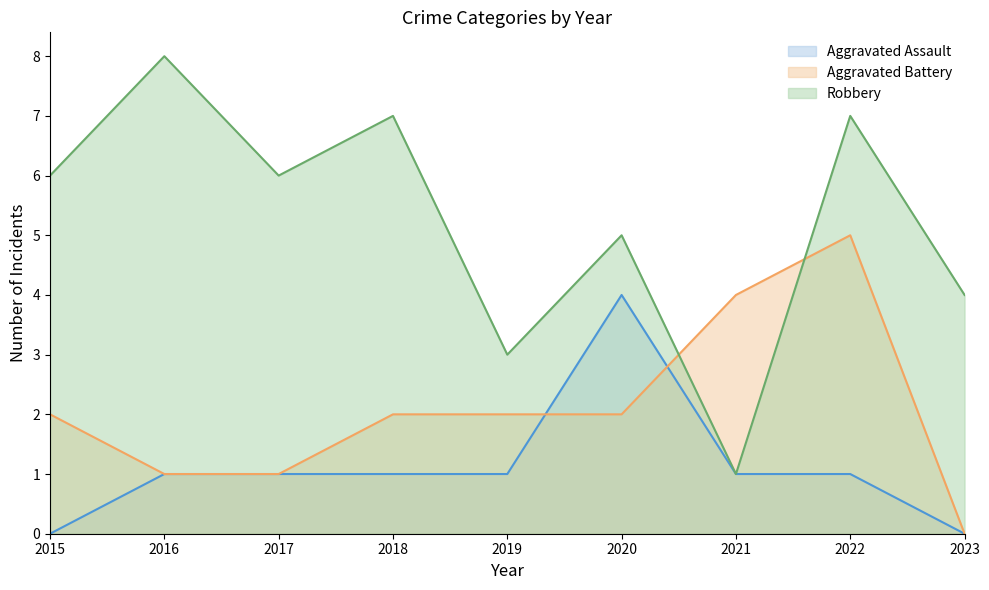

What are all the series names shown in the legend?

Aggravated Assault, Aggravated Battery, Robbery